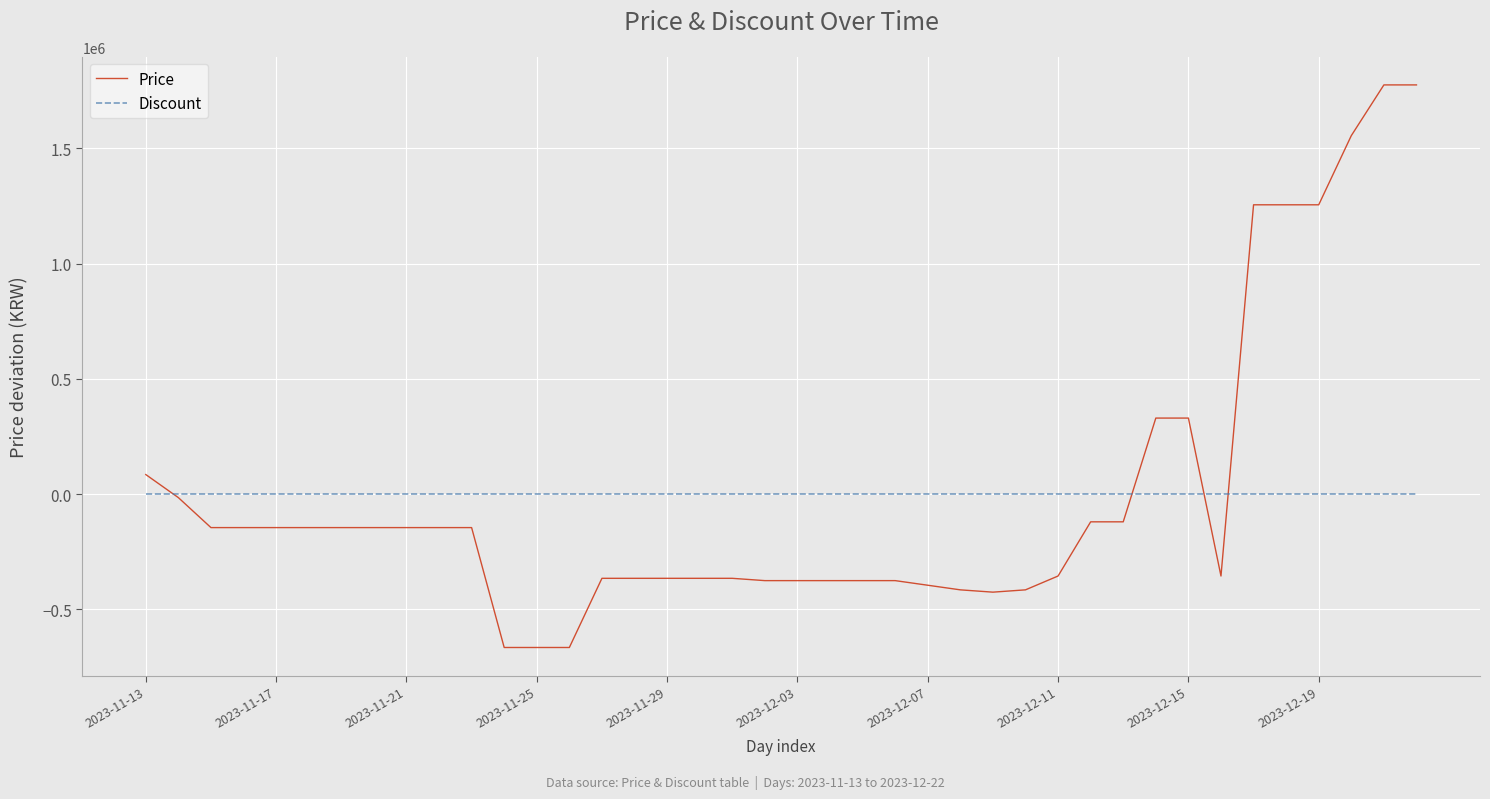

What is the smallest value displayed?

-665000